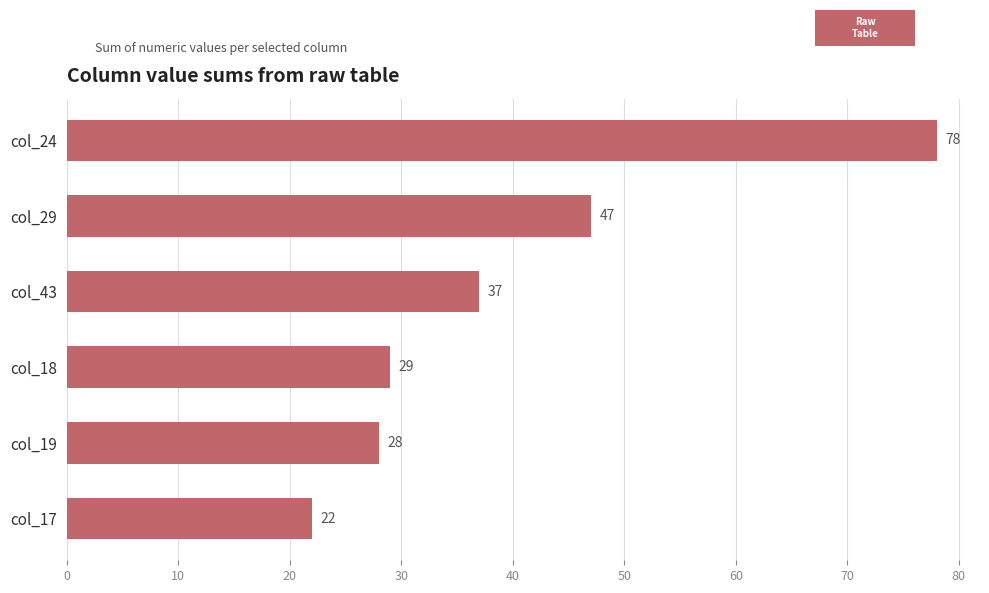

Is it true that the value at col_17 is 22?

True